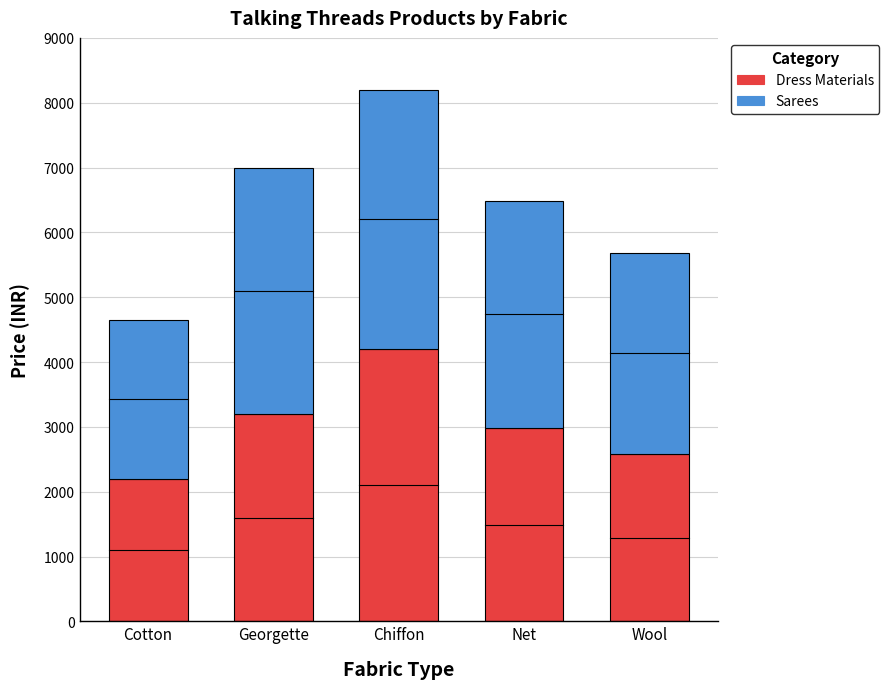

What value does the Dress Materials series have at Chiffon, to the nearest 50?

4200